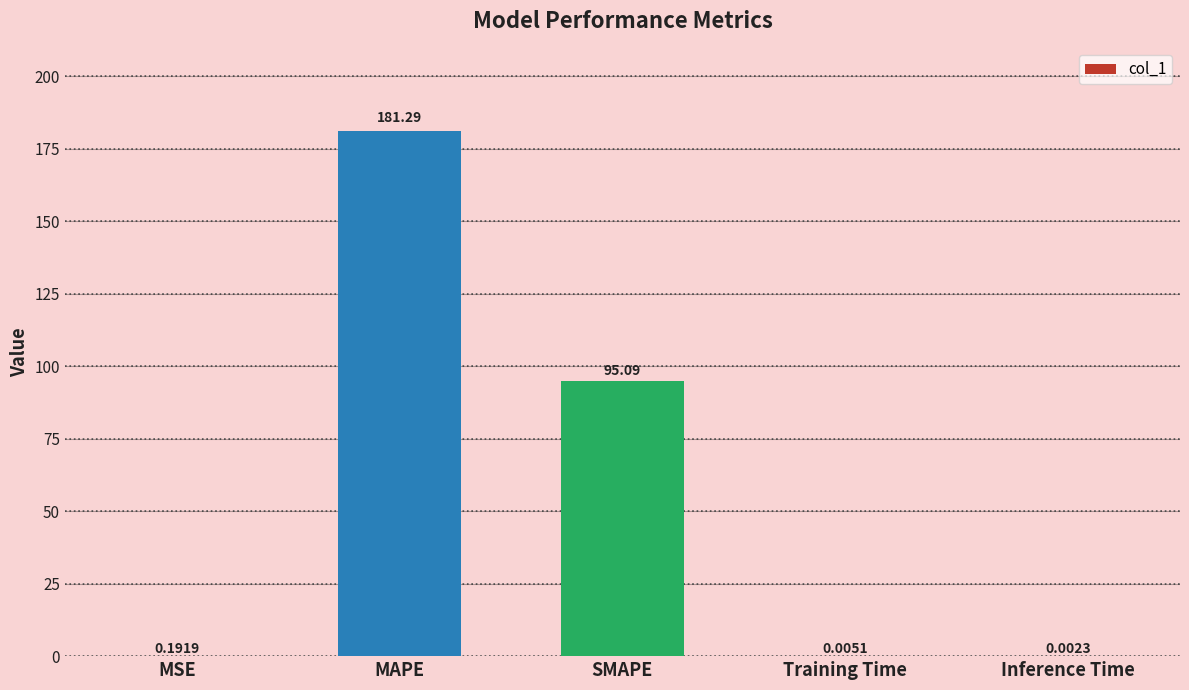

What is the greatest value displayed?

181.3